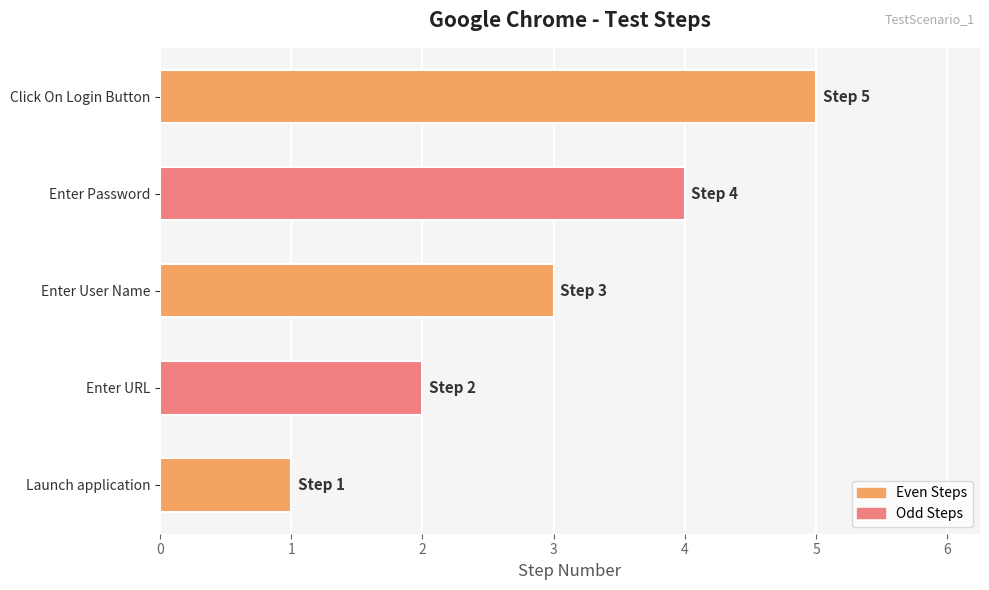

The value at Enter URL is 0. True or false?

False